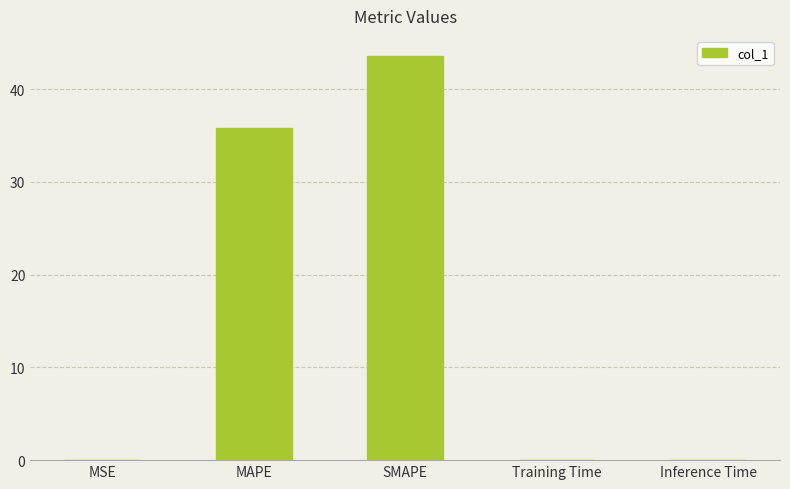

What is the greatest value displayed?

43.6